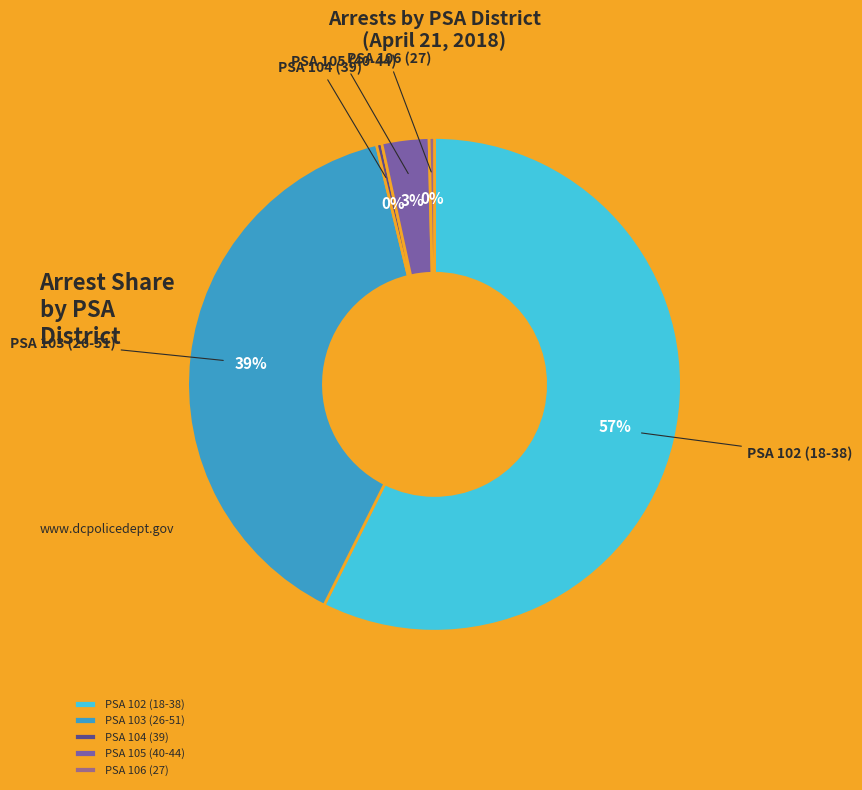

Is it true that PSA 104 (39) is 0% of the pie?

True